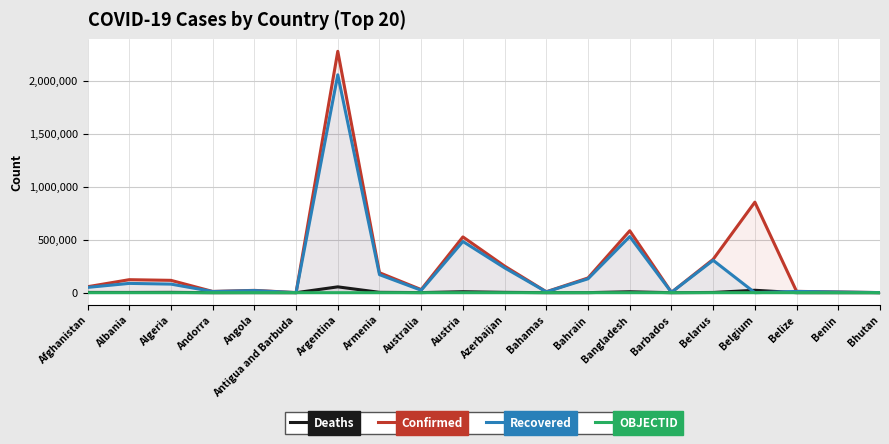

At which category does Confirmed reach its first local valley?

Andorra